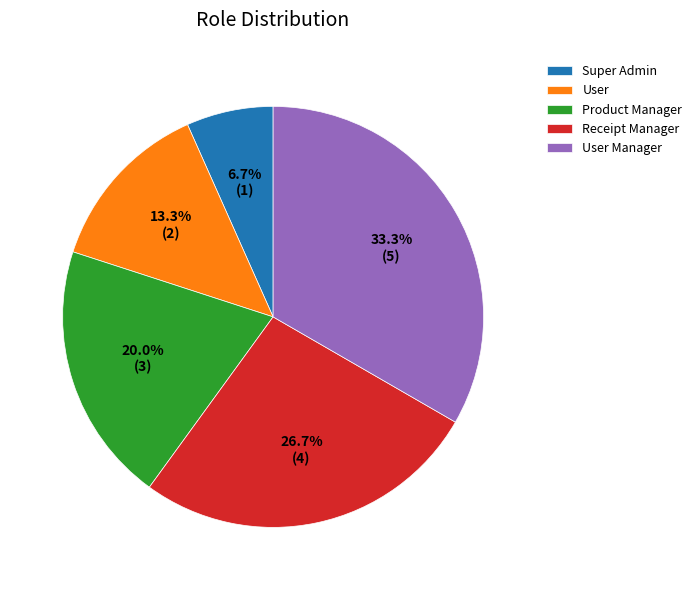

What is the ratio of the value at Product Manager to the value at User?

1.5